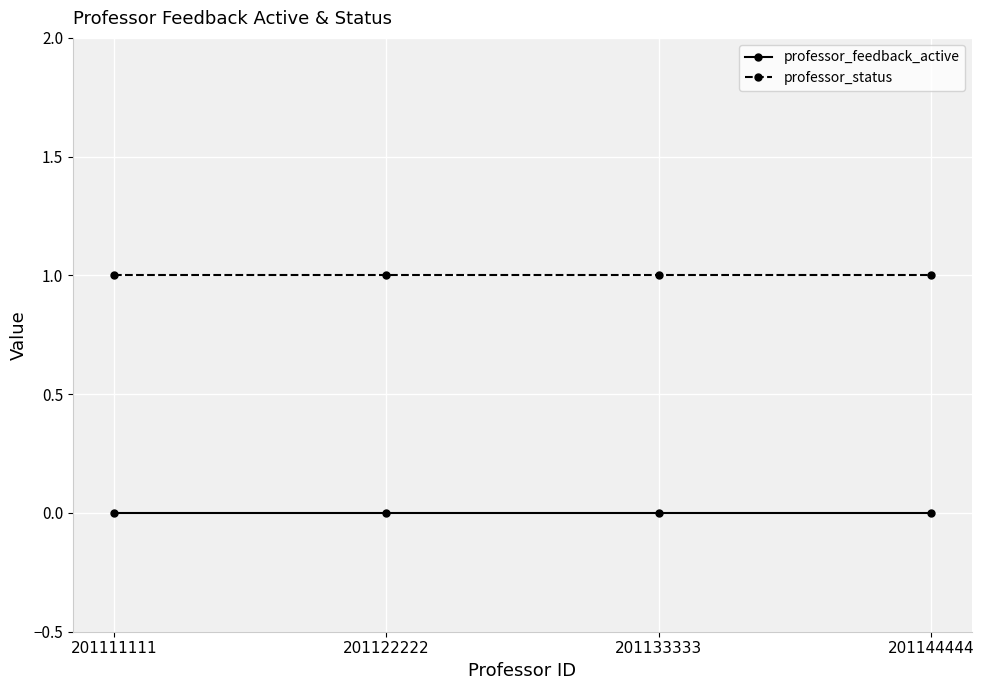

True or false: professor_feedback_active and professor_status cross at least once.

False